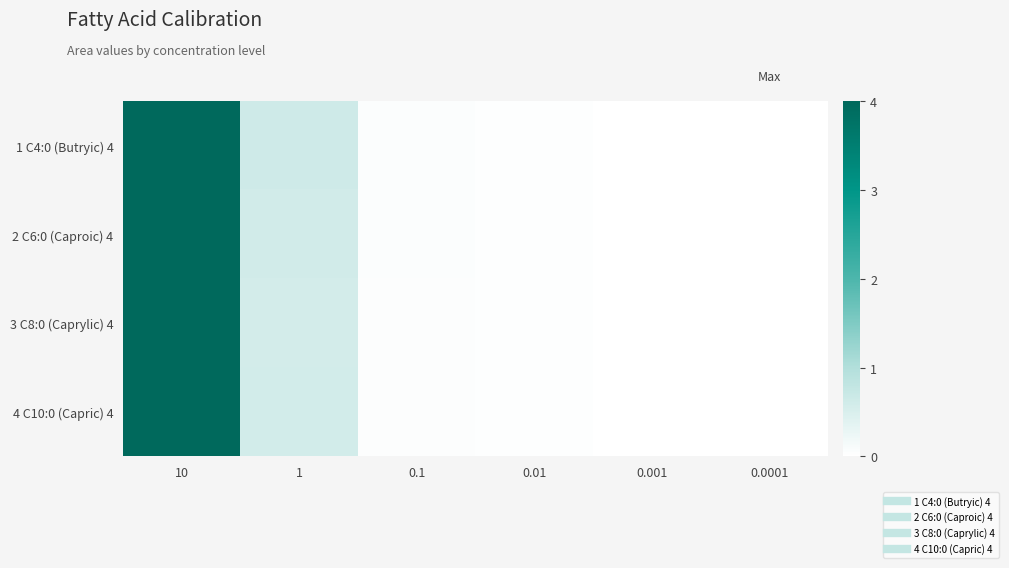

At which category is the sum across all series the highest?

10